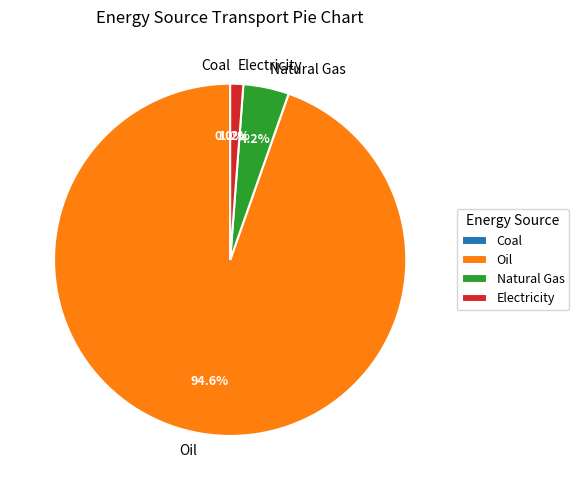

To the nearest percent, what portion does Natural Gas represent?

4%